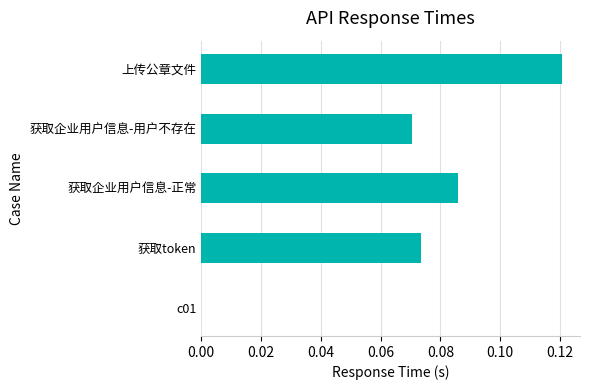

Between 获取企业用户信息-用户不存在 and 上传公章文件, which is larger?

上传公章文件